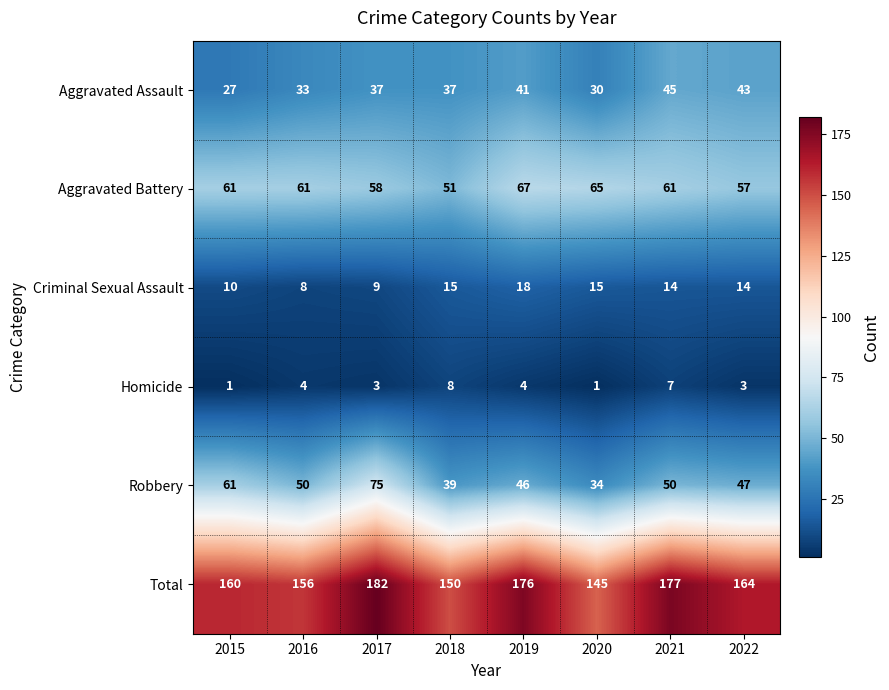

What is the average value of the Aggravated Battery series?

60